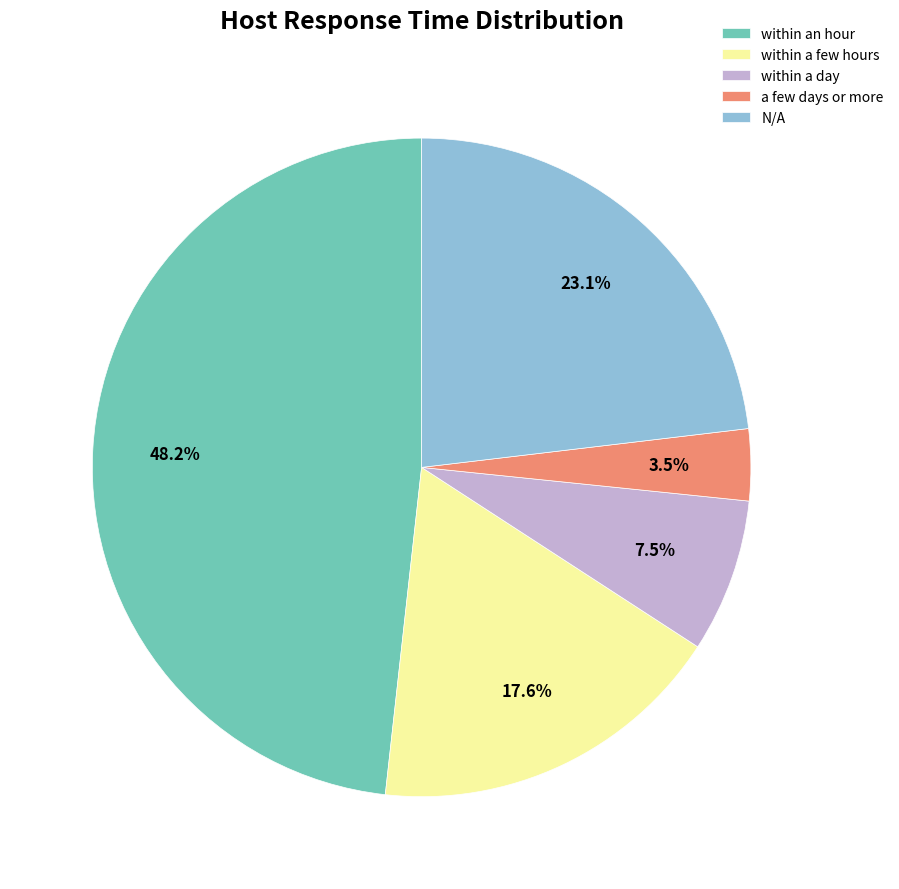

Rank the categories by value from highest to lowest.

within an hour, N/A, within a few hours, within a day, a few days or more